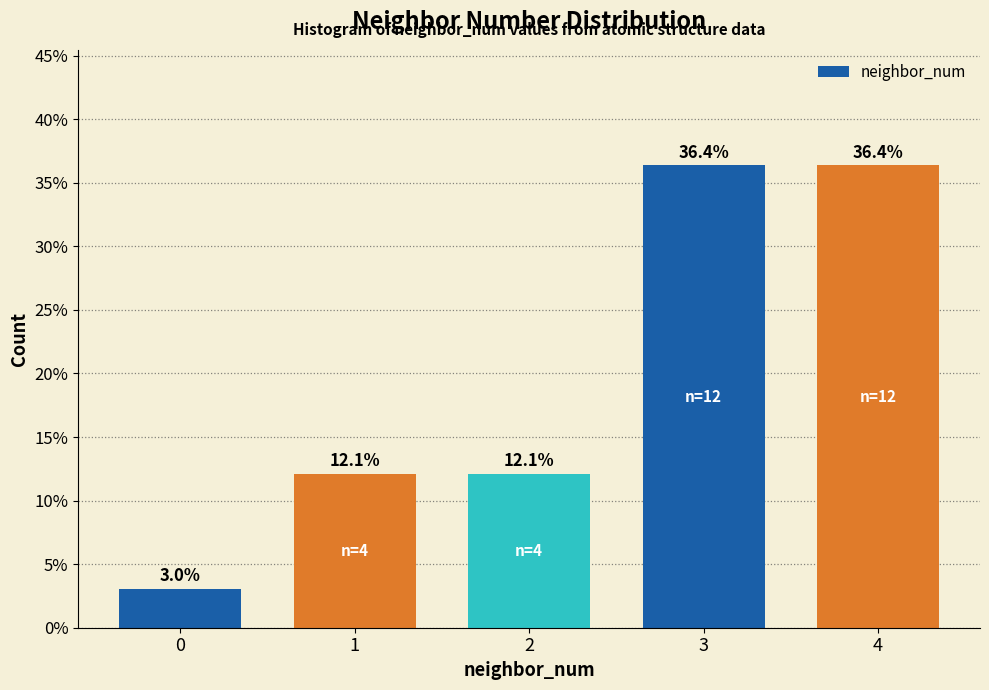

Reading right to left, extract all data points from this chart.

4=36.4	3=36.4	2=12.1	1=12.1	0=3.0